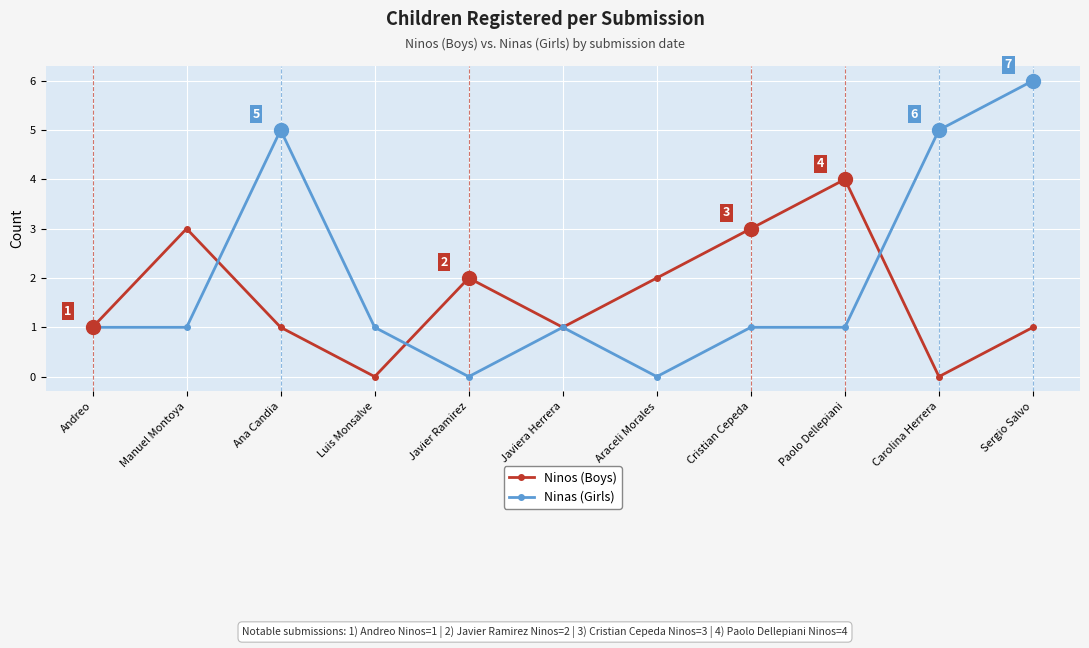

What is the difference between the highest and lowest values at Paolo Dellepiani?

3